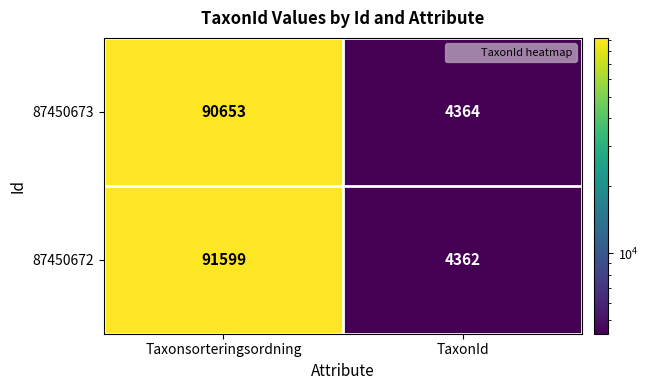

Which series has the largest total across all categories?

87450672